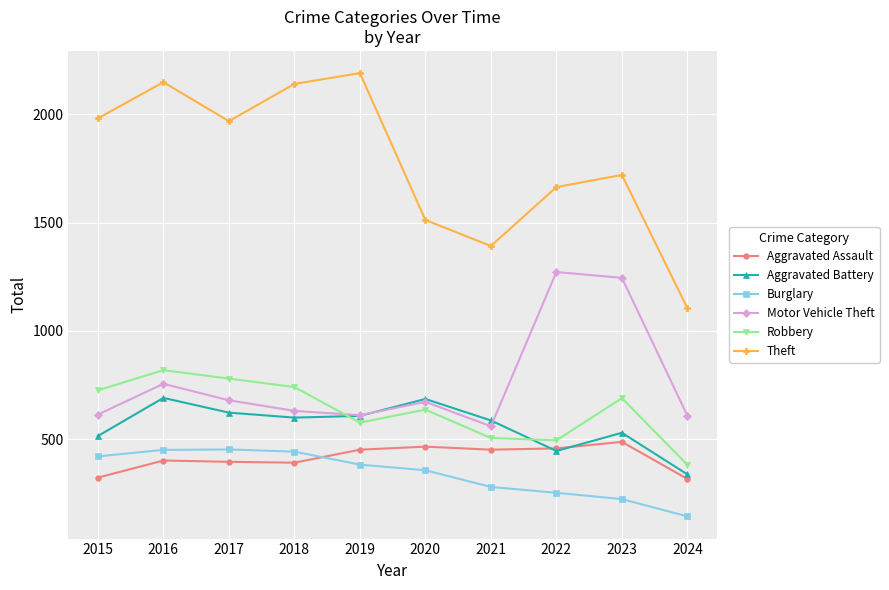

True or false: Motor Vehicle Theft has more than 0 interior local peaks.

True